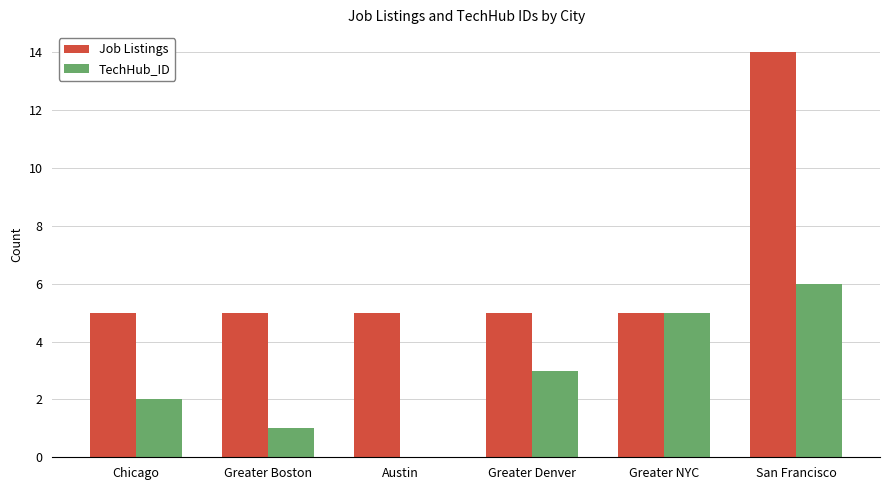

At which category does the chart reach its peak across all series?

San Francisco